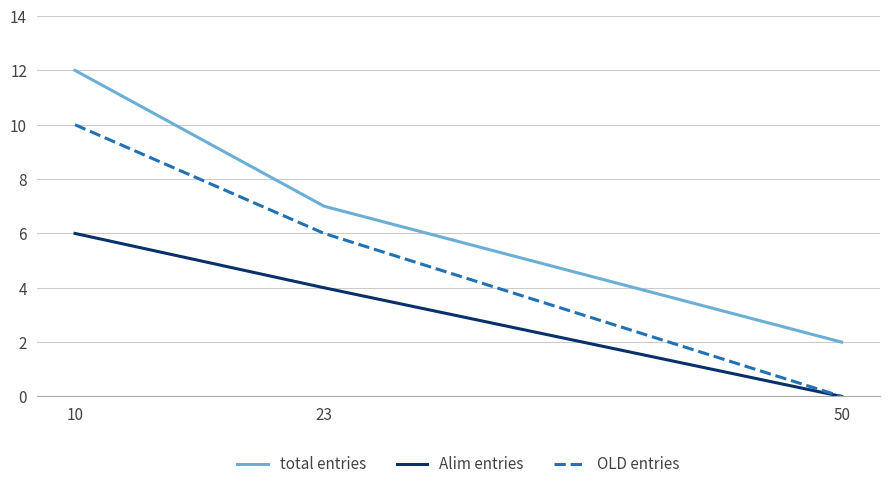

Count the Alim entries values in the range 0 to 6.

3